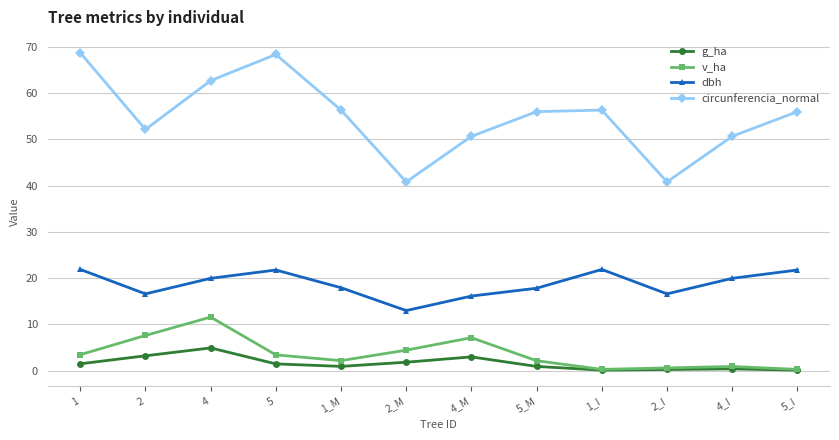

How many lines are shown in the chart?

4